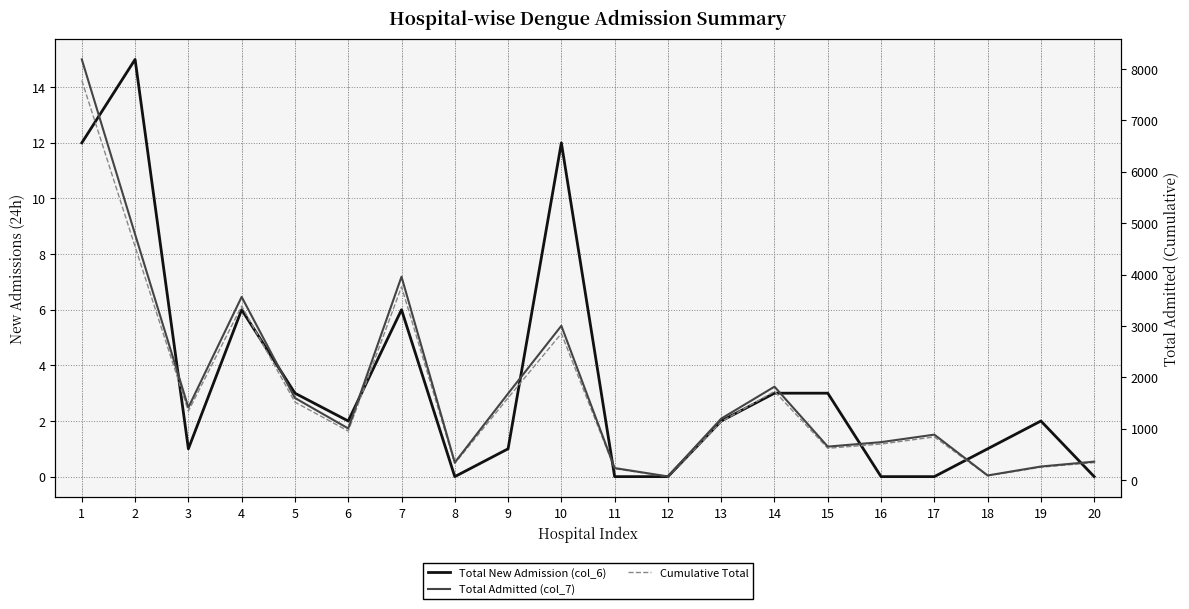

Reading left to right, extract all data points from this chart.

Total New Admission (col_6): 12.0	15.0	1.0	6.0	3.0	2.0	6.0	0.0	1.0	12.0	0.0	0.0	2.0	3.0	3.0	0.0	0.0	1.0	2.0	0.0
Total Admitted (col_7): 8186.0	4784.0	1416.0	3567.0	1601.0	1008.0	3960.0	346.0	1687.0	3005.0	238.0	75.0	1199.0	1821.0	655.0	742.0	888.0	94.0	268.0	363.0
Cumulative Total: 7776.7	4544.8	1345.2	3388.6	1520.9	957.6	3762.0	328.7	1602.6	2854.8	226.1	71.2	1139.0	1729.9	622.2	704.9	843.6	89.3	254.6	344.8